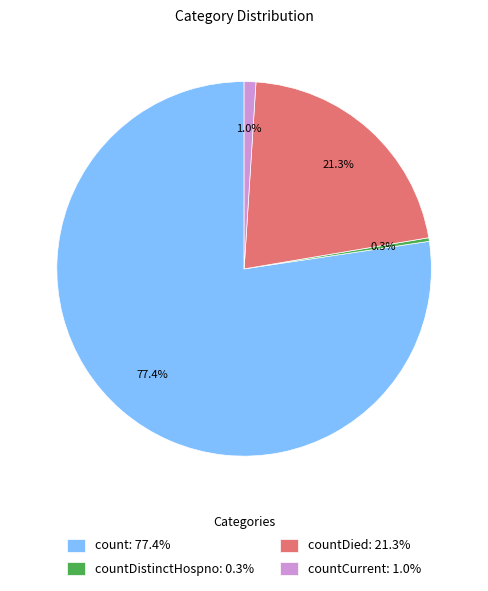

Which has a higher value, count: 77.4% or countDied: 21.3%?

count: 77.4%